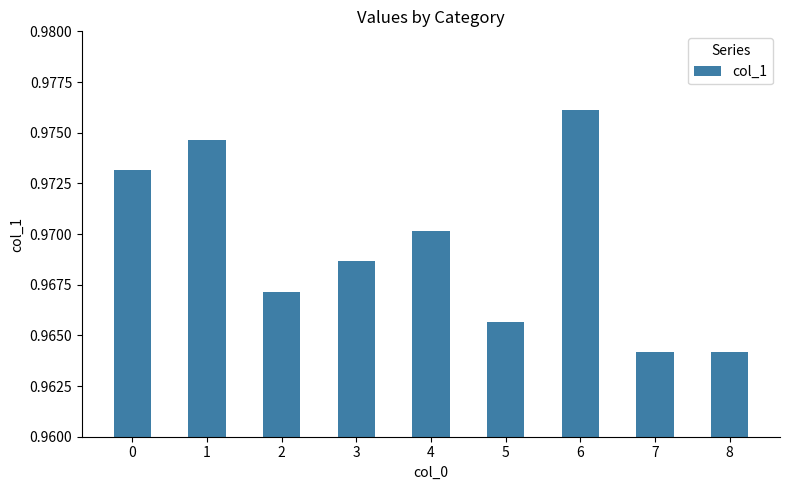

Which category has the highest value across all series?

6